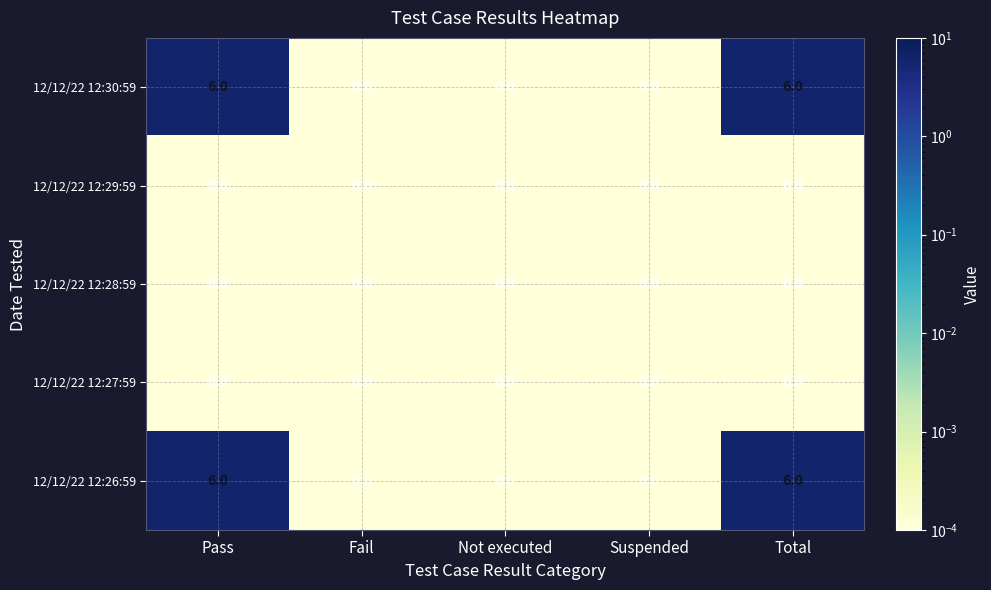

Reading left to right, extract all data points from this chart.

12/12/22 12:30:59: Pass=6	Fail=0	Not executed=0	Suspended=0	Total=6
12/12/22 12:29:59: Pass=0	Fail=0	Not executed=0	Suspended=0	Total=0
12/12/22 12:28:59: Pass=0	Fail=0	Not executed=0	Suspended=0	Total=0
12/12/22 12:27:59: Pass=0	Fail=0	Not executed=0	Suspended=0	Total=0
12/12/22 12:26:59: Pass=6	Fail=0	Not executed=0	Suspended=0	Total=6